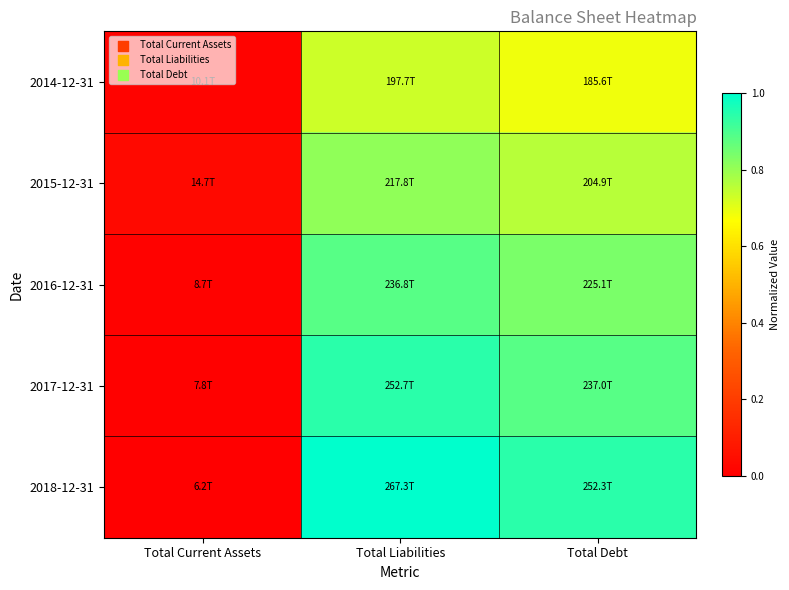

How many distinct data groups are displayed?

5